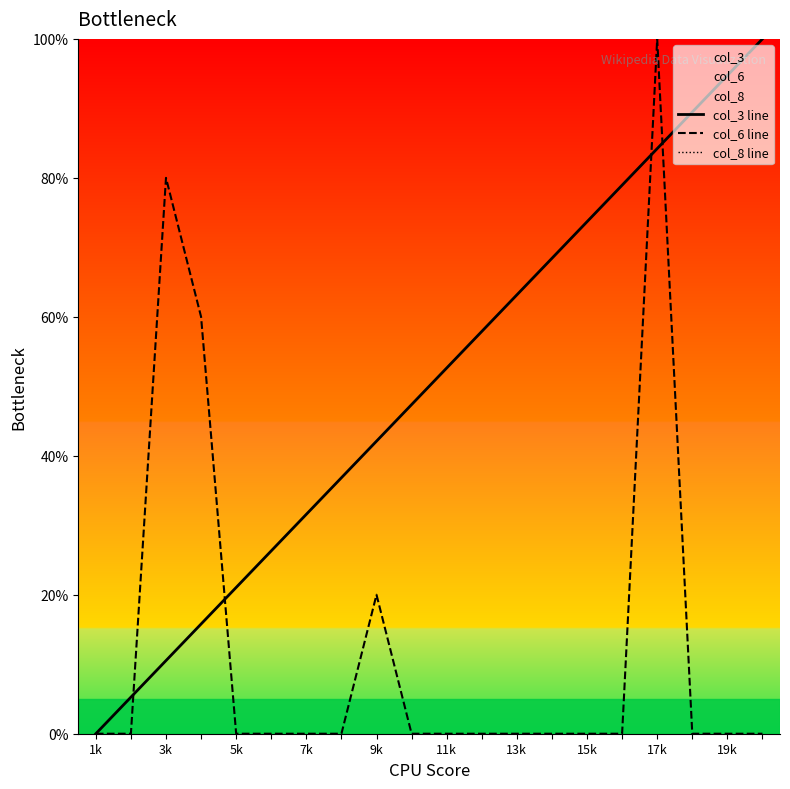

At how many categories does at least one series exceed 99?

2